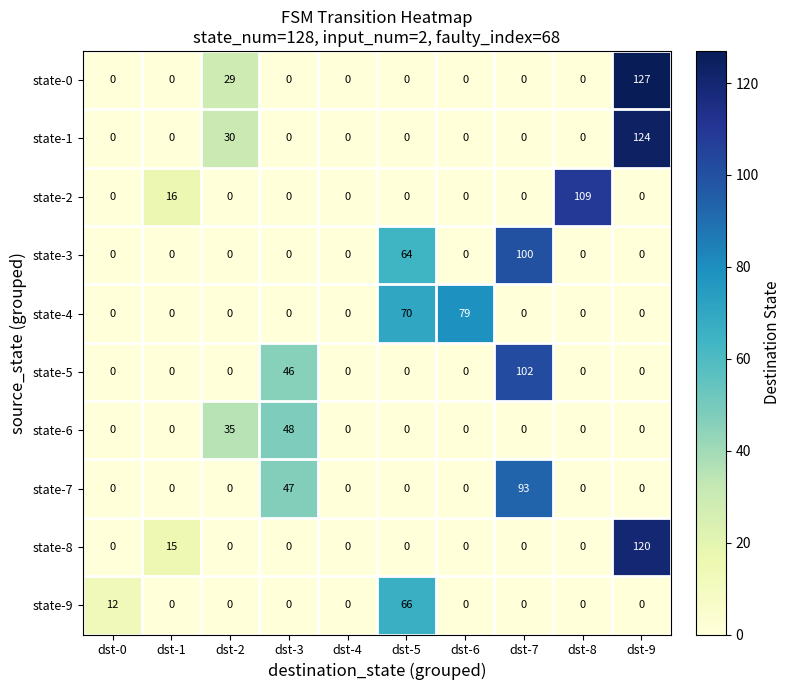

Between dst-0 and dst-9, which series saw the biggest shift?

state-0